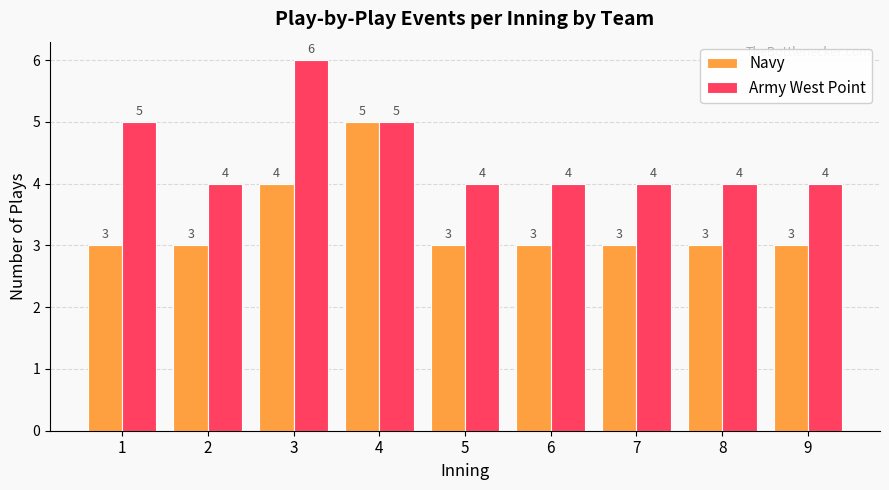

What is the difference between the maximum and minimum values in the Navy series?

2